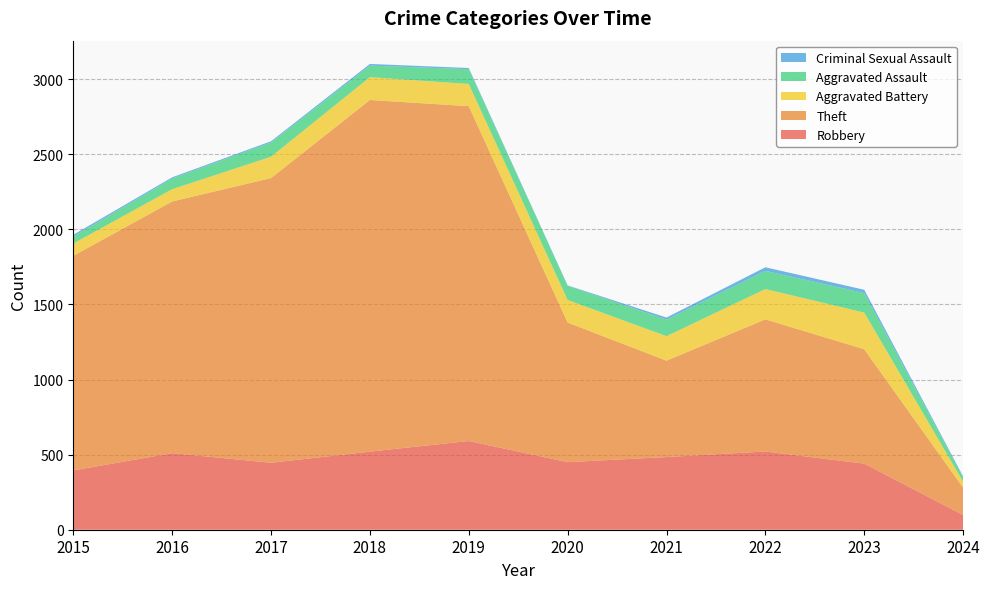

Reading left to right, transcribe all the data shown in this chart.

Robbery: 2015=395	2016=510	2017=446	2018=520	2019=591	2020=450	2021=484	2022=521	2023=440	2024=98
Theft: 2015=1429	2016=1676	2017=1896	2018=2342	2019=2230	2020=930	2021=642	2022=880	2023=762	2024=182
Aggravated Battery: 2015=82	2016=82	2017=142	2018=152	2019=148	2020=150	2021=163	2022=202	2023=244	2024=40
Aggravated Assault: 2015=46	2016=71	2017=95	2018=77	2019=98	2020=94	2021=110	2022=121	2023=130	2024=27
Criminal Sexual Assault: 2015=12	2016=8	2017=8	2018=11	2019=8	2020=3	2021=14	2022=24	2023=22	2024=8